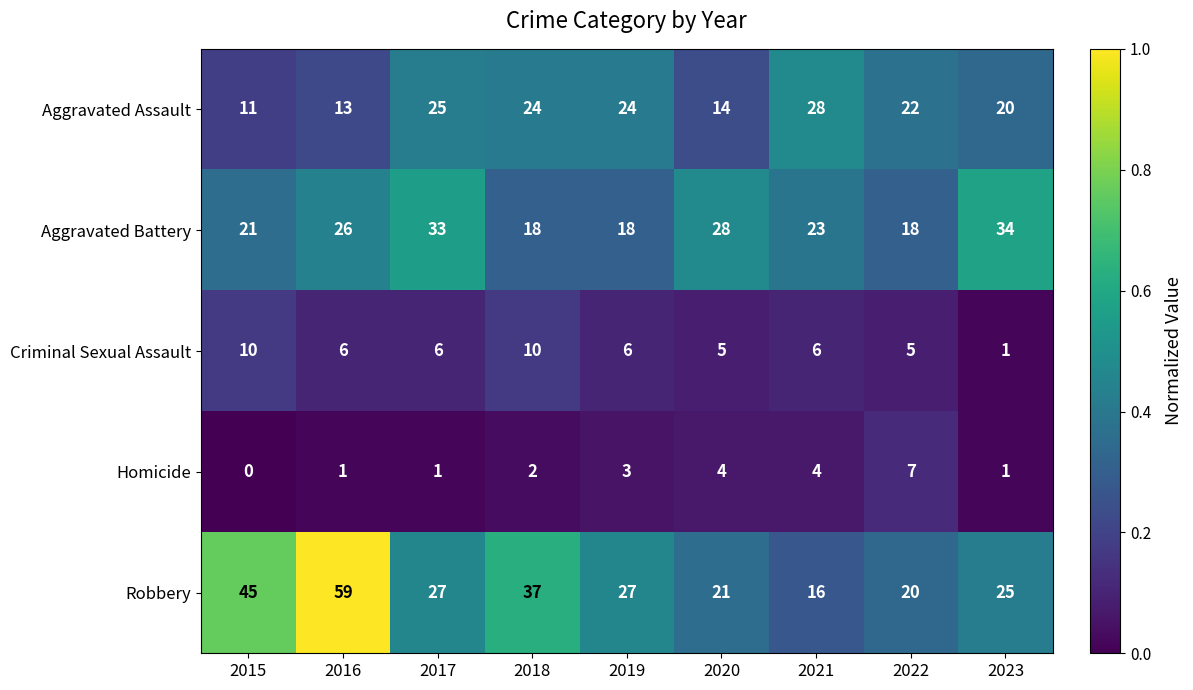

Where is Aggravated Battery nearest to the value 26?

2016